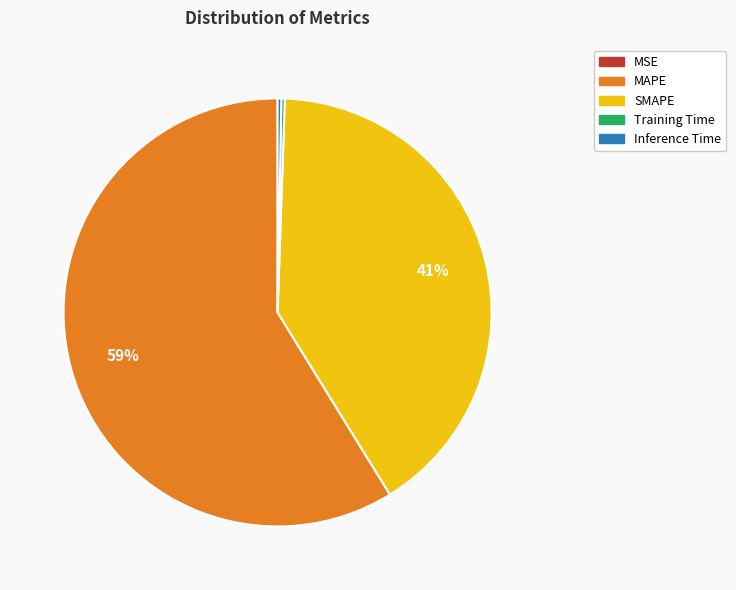

To the nearest percent, what is the difference between the largest and smallest slice percentages?

59%